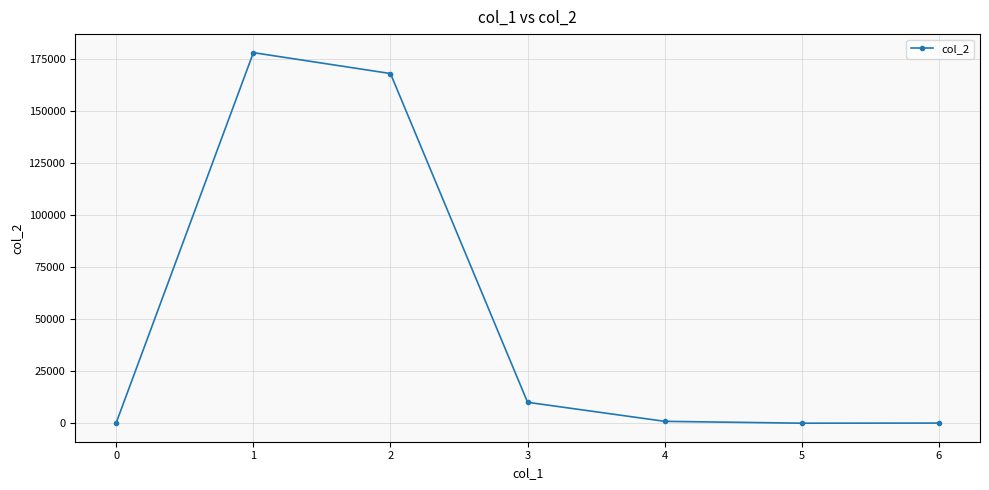

What is the sum of the values at 0 and 5?

293.6